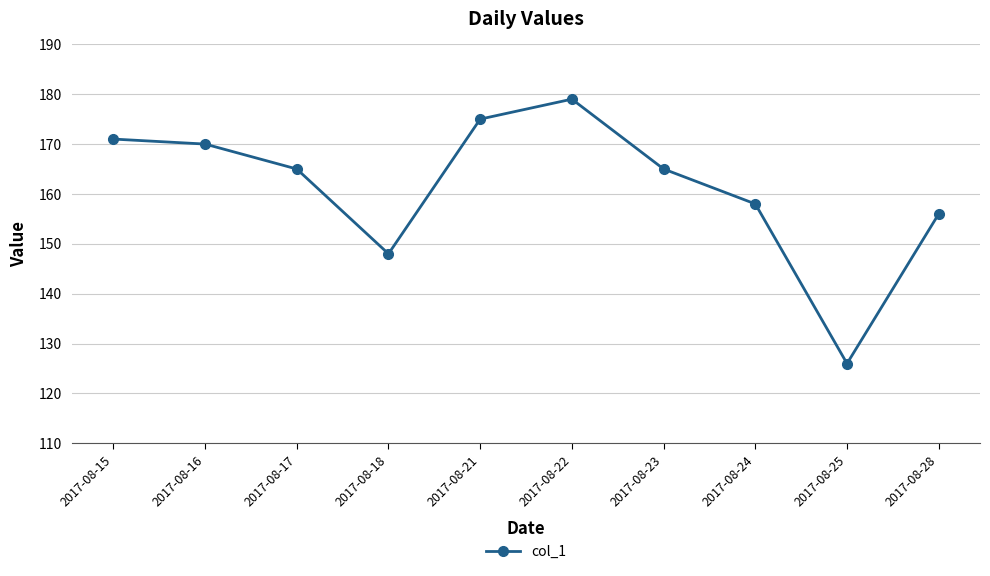

Reading left to right, extract all data points from this chart.

171	170	165	148	175	179	165	158	126	156